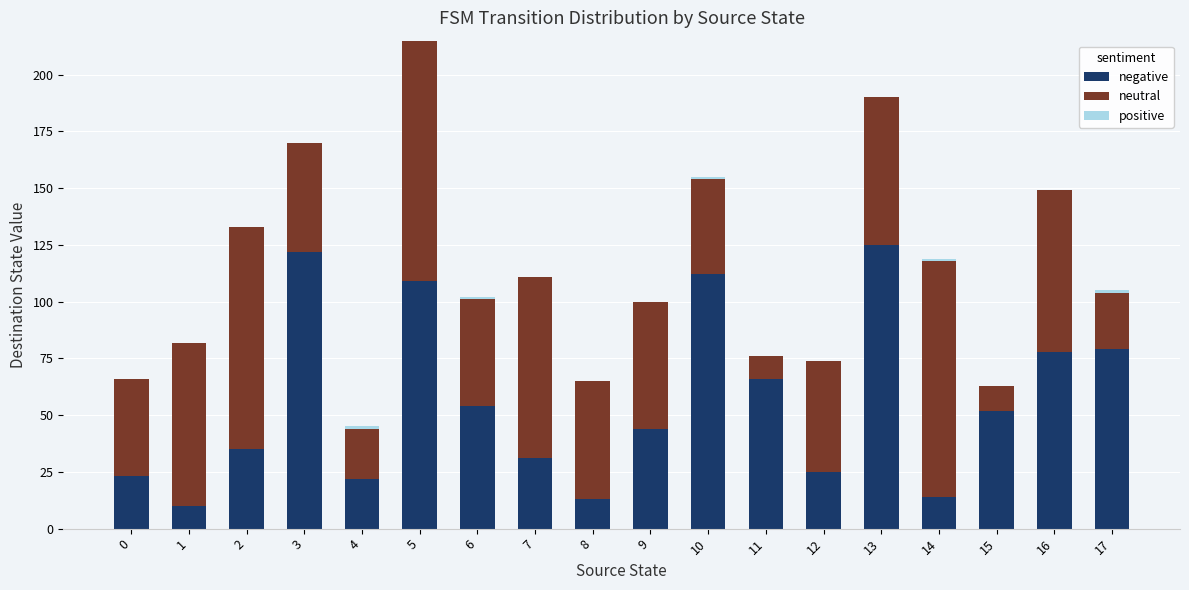

At which category is the sum across all series the highest?

5